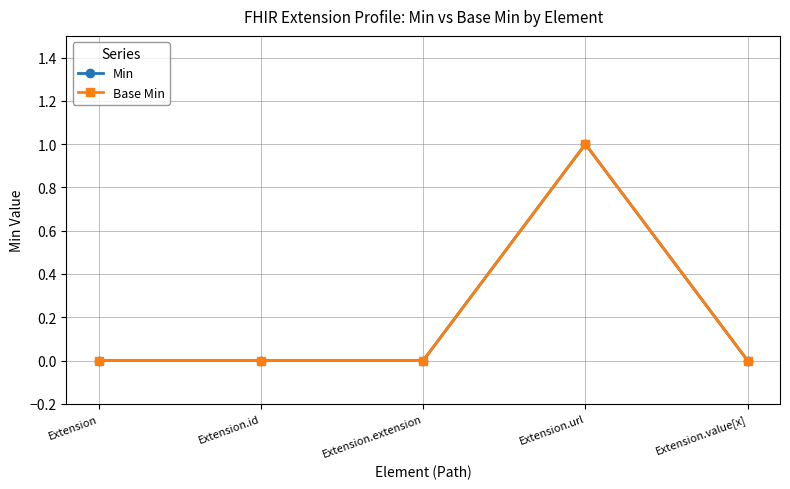

Is this an area chart (filled region under the line)?

No